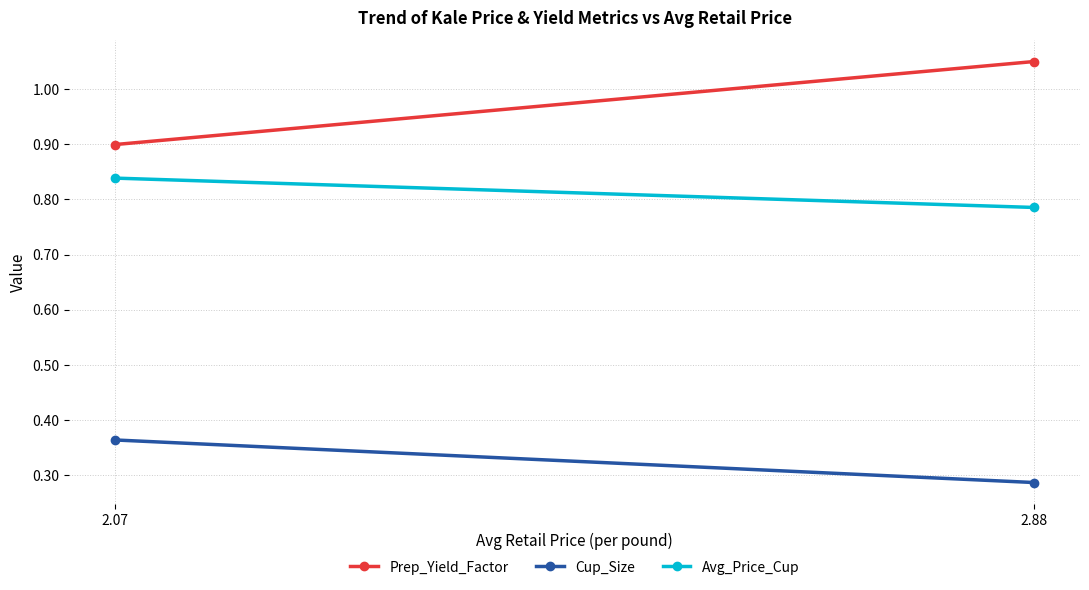

What value does the Avg_Price_Cup series have at 2.07?

0.8